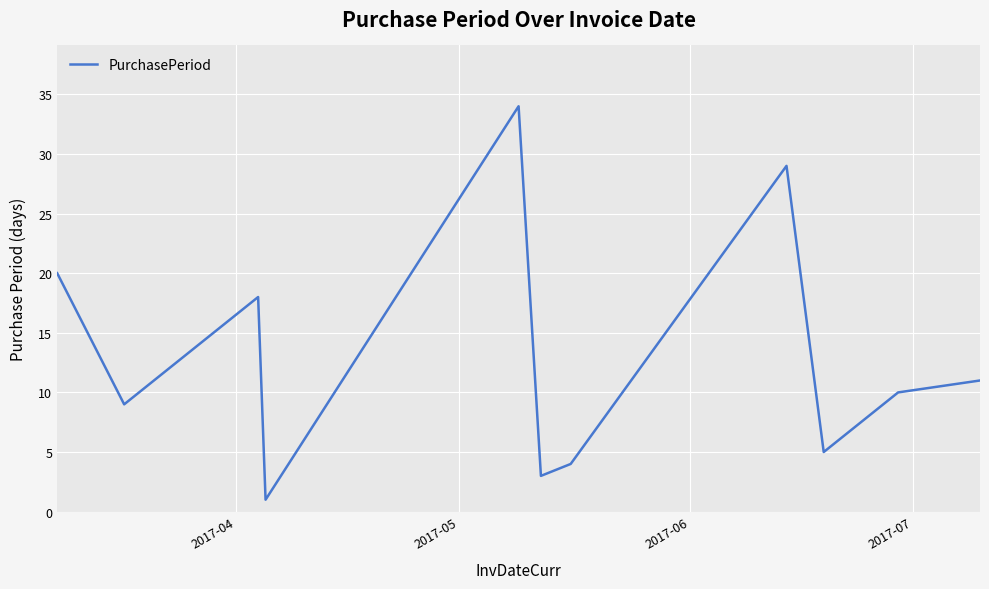

What is the difference between the maximum and minimum values?

33